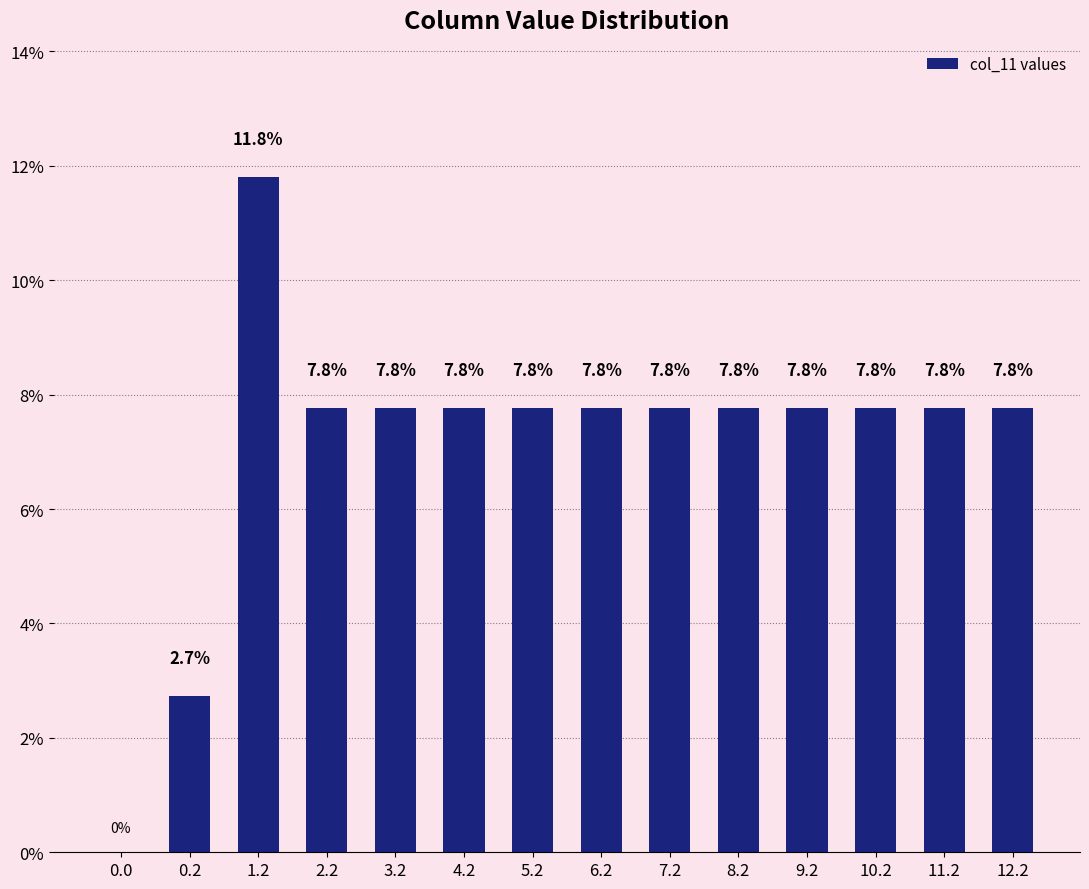

What is the change in value from 0.0 to 8.2?

+7.8